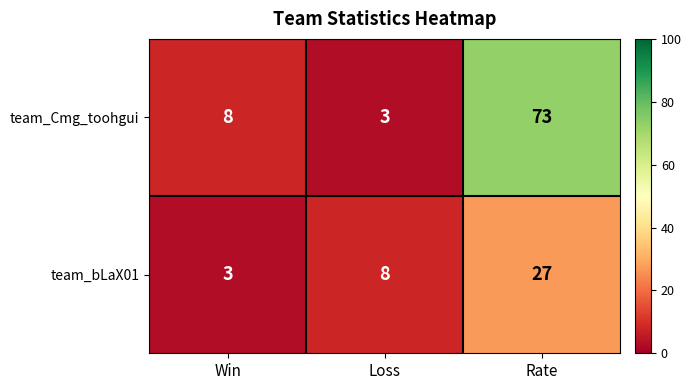

What is the difference between the maximum and minimum values in the team_bLaX01 series?

24